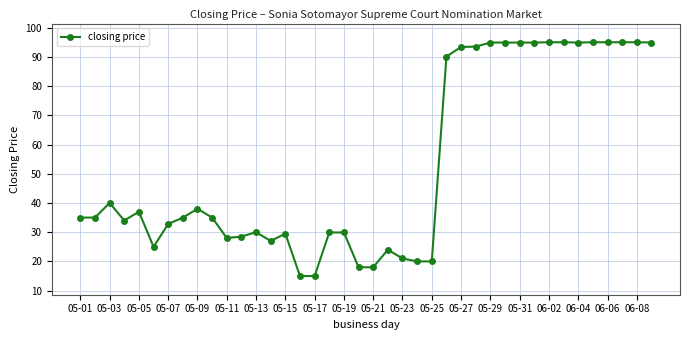

What is the average value?

52.9